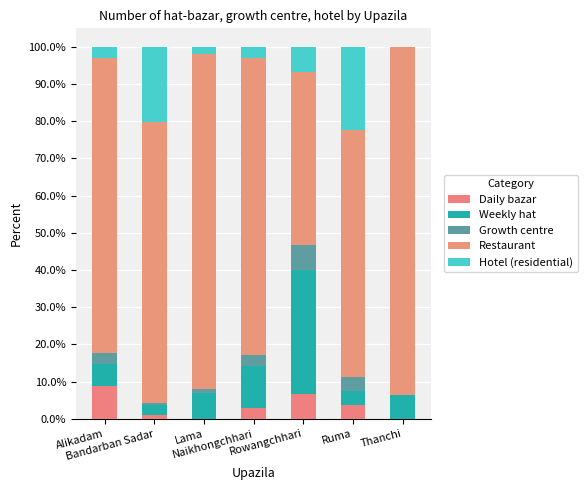

How many categories are shown in the chart?

7